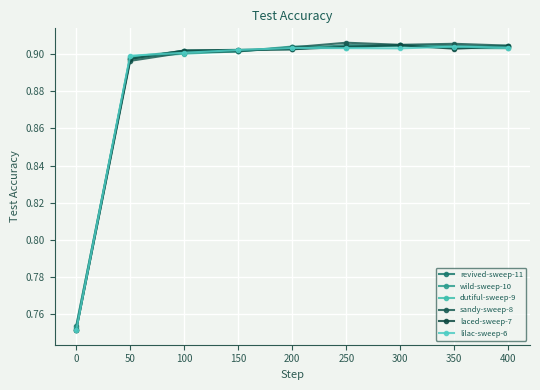

How many lines are shown in the chart?

6